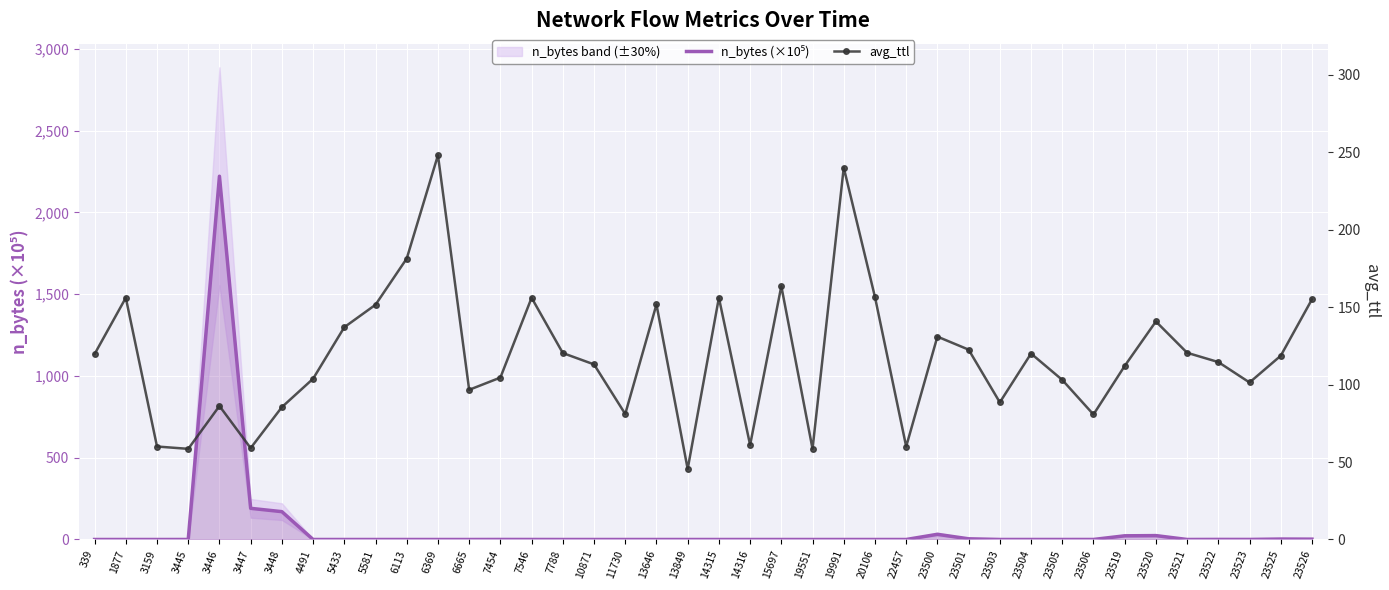

How many series are shown in this chart?

2